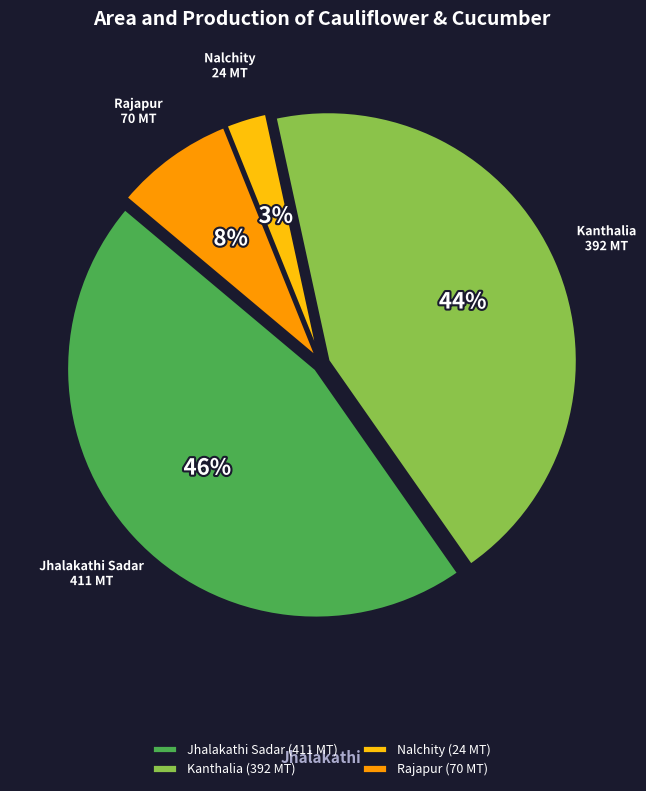

Does any single category account for the majority?

No